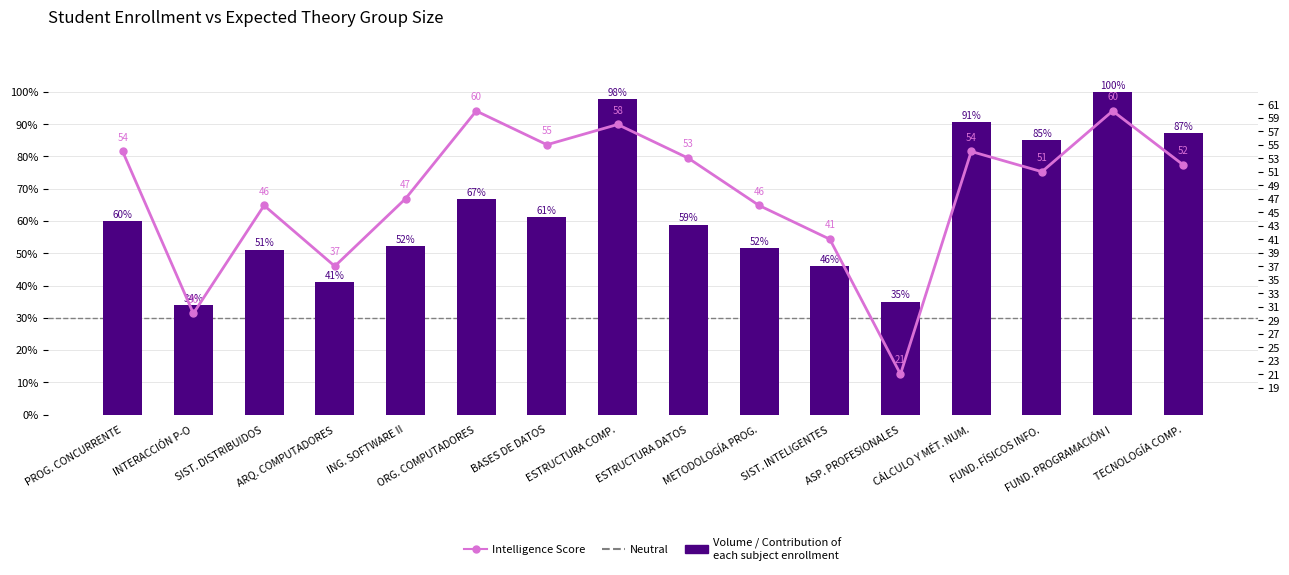

What is the difference between the maximum and minimum values in the Intelligence Score (Expected Theory Group) series?

39.0